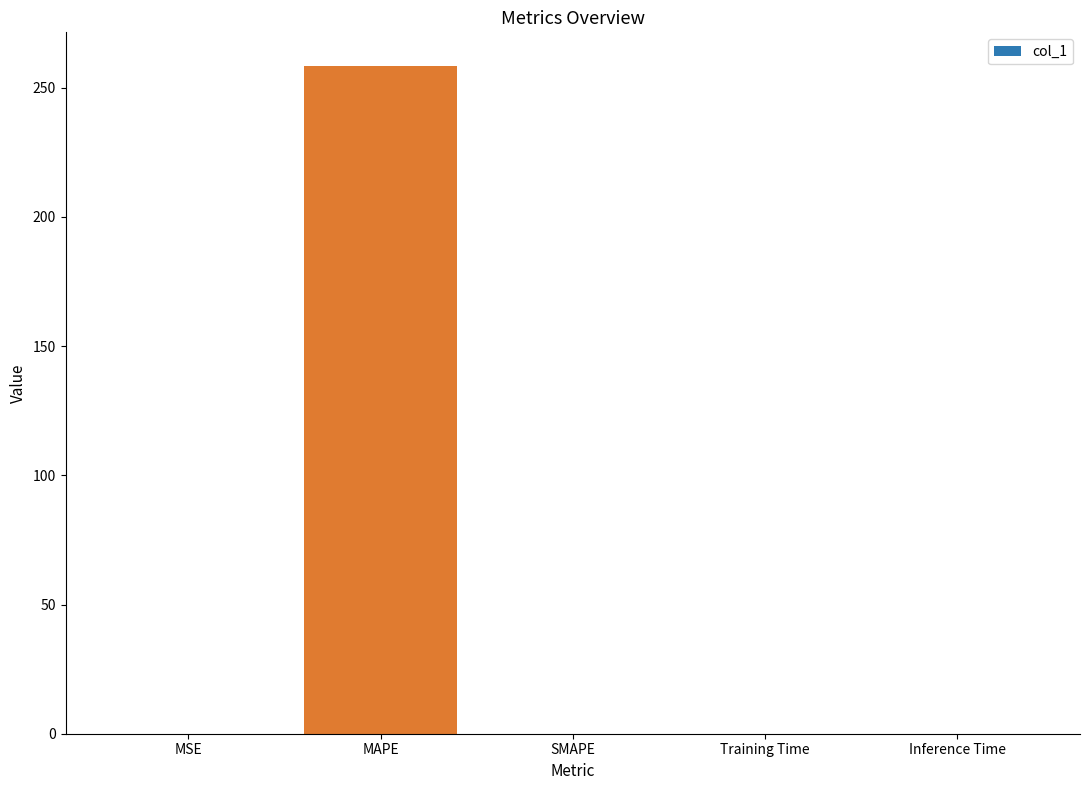

Between MAPE and Training Time, which is larger?

MAPE